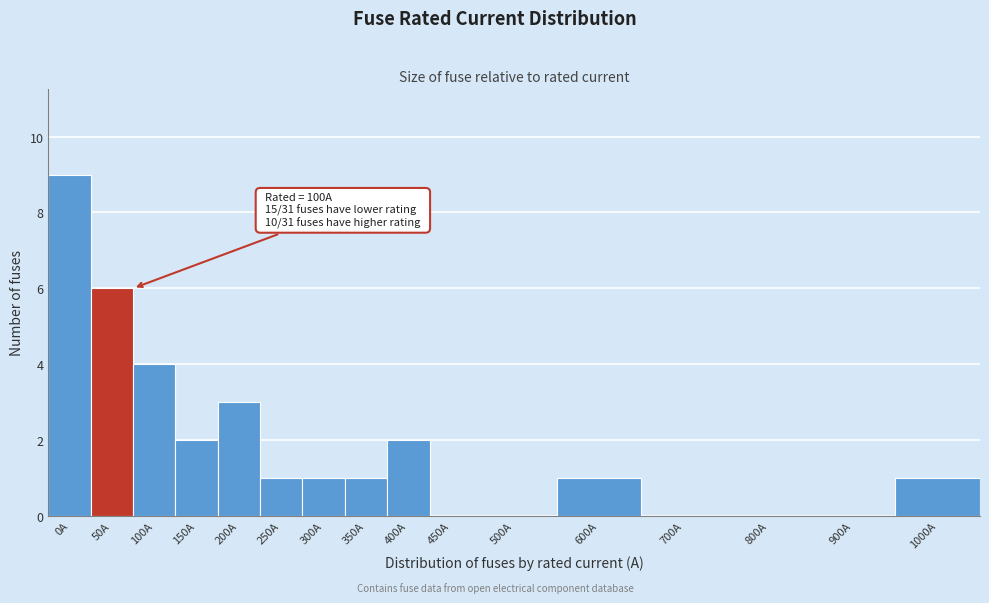

Reading right to left, extract all data points from this chart.

1000A=1	900A=0	800A=0	700A=0	600A=1	500A=0	450A=0	400A=2	350A=1	300A=1	250A=1	200A=3	150A=2	100A=4	50A=6	0A=9